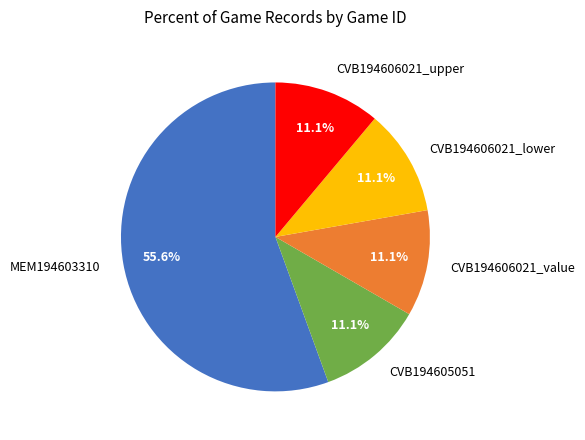

What percentage is the CVB194606021_lower slice, to the nearest percent?

11%